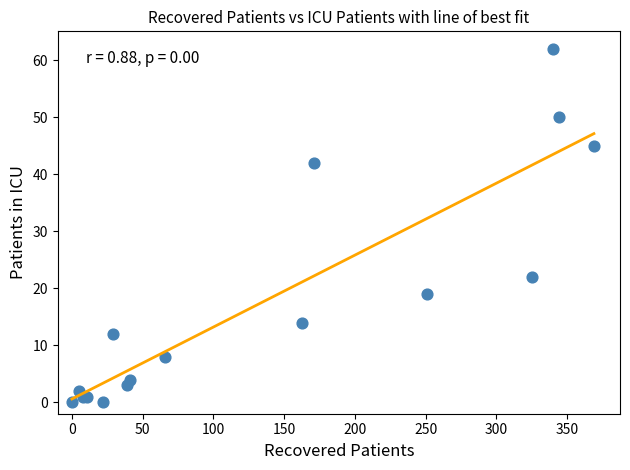

What Y value in the scatter plot is closest to 31?

22